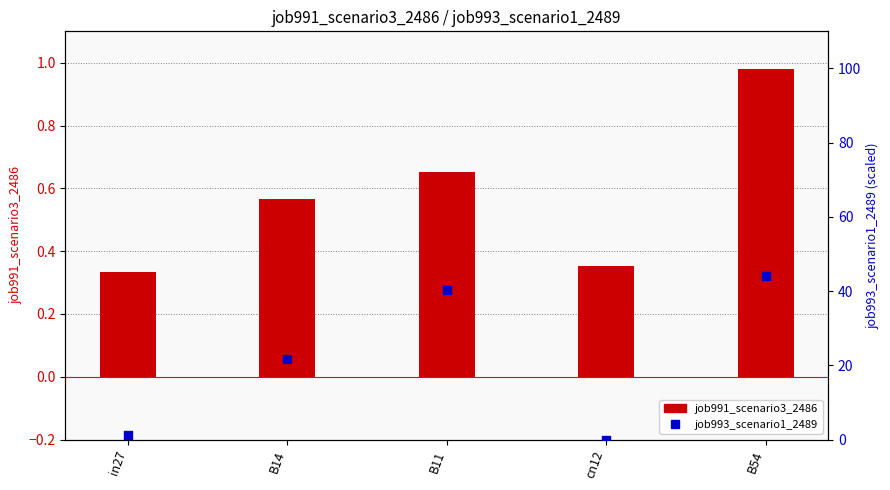

At which category is the sum across all series the highest?

B54